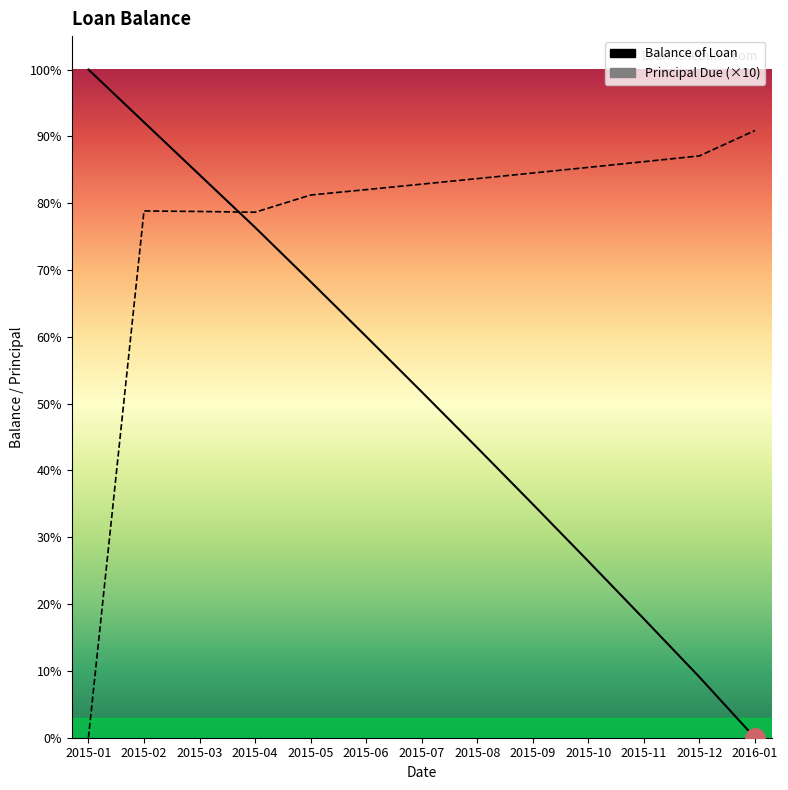

Rank the categories by Balance of Loan value from highest to lowest.

2015-01, 2015-02, 2015-03, 2015-04, 2015-05, 2015-06, 2015-07, 2015-08, 2015-09, 2015-10, 2015-11, 2015-12, 2016-01